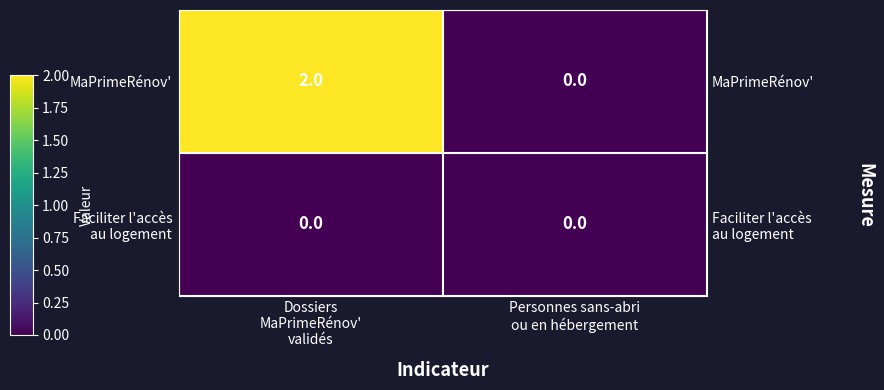

At which category is the sum across all series the highest?

Dossiers
MaPrimeRénov'
validés